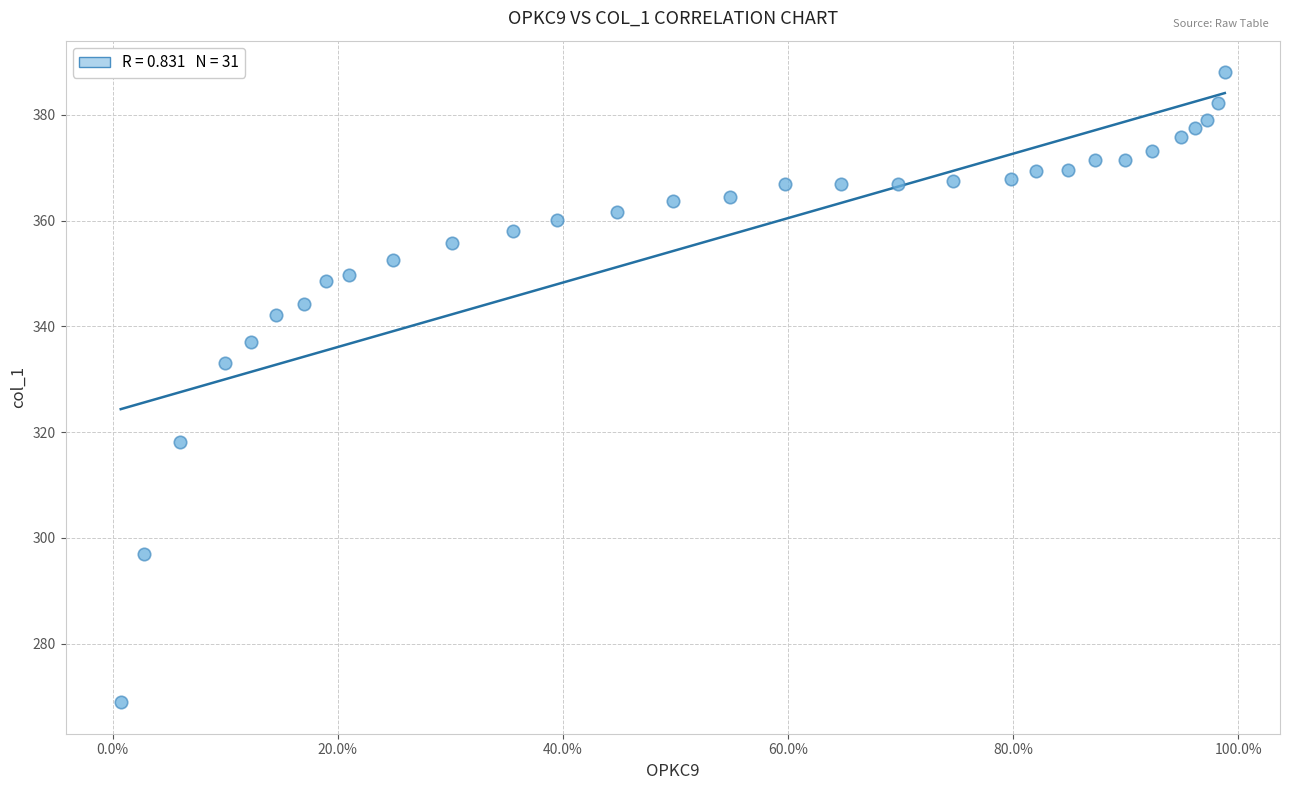

What is the range of X values (max minus min)?

1.0